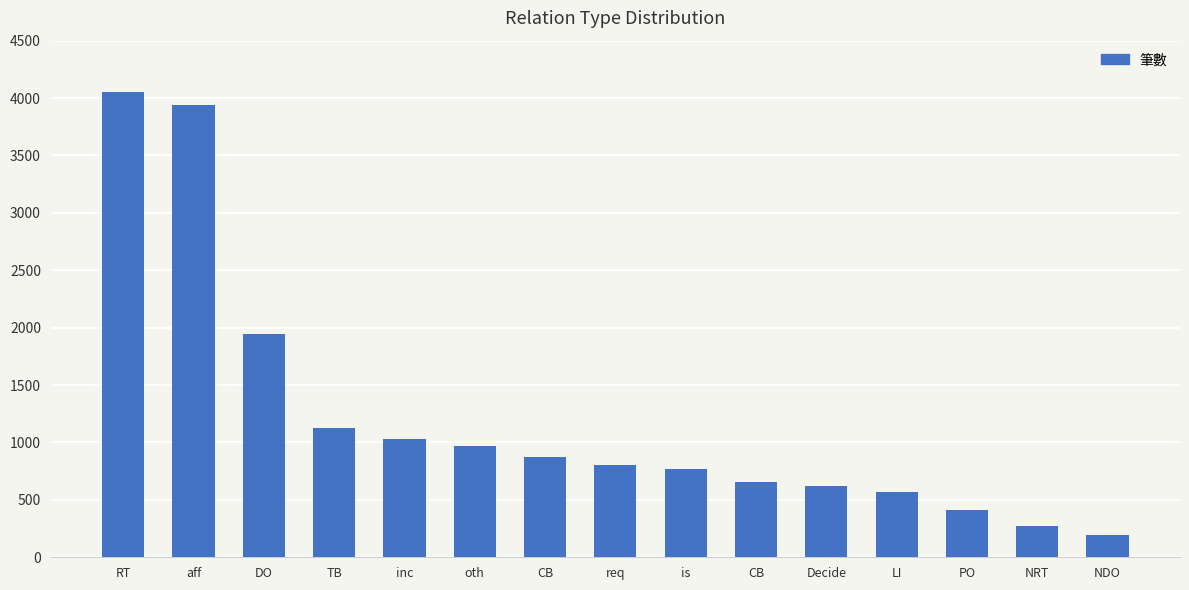

Count the number of categories in the chart.

15